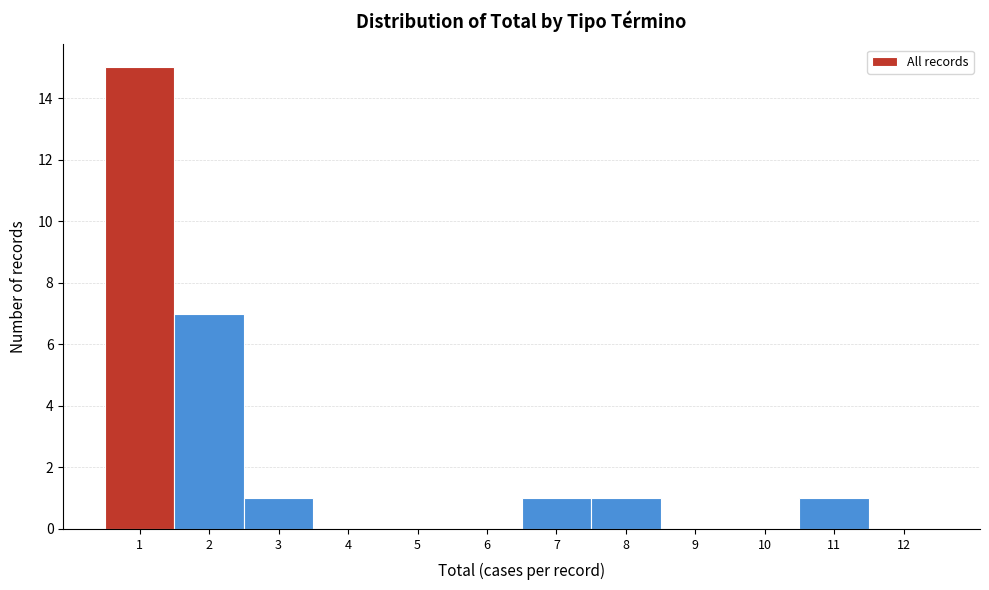

Reading left to right, transcribe this chart: for each bar, give the range it covers on the x-axis and its height. The values are not printed on the chart, so give them approximately, as read against the axis.

0.5 to 1.5: 15
1.5 to 2.5: 7
2.5 to 3.5: 1
3.5 to 4.5: 0
4.5 to 5.5: 0
5.5 to 6.5: 0
6.5 to 7.5: 1
7.5 to 8.5: 1
8.5 to 9.5: 0
9.5 to 10.5: 0
10.5 to 11.5: 1
11.5 to 12.5: 0